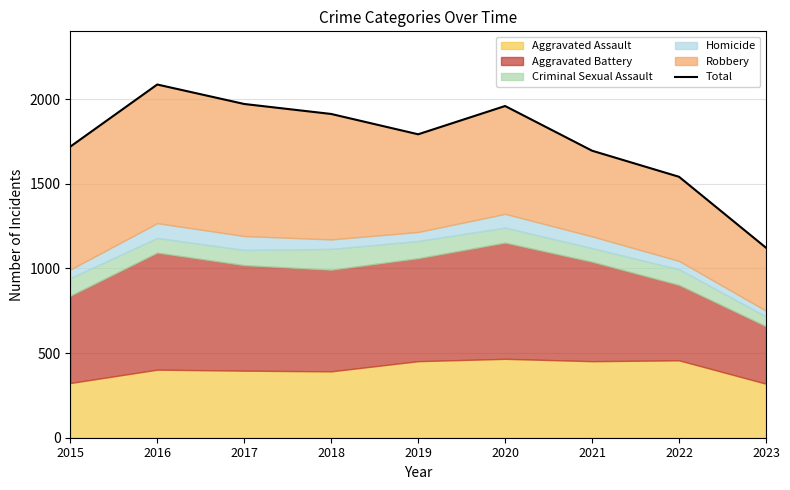

What is the average value?

1755